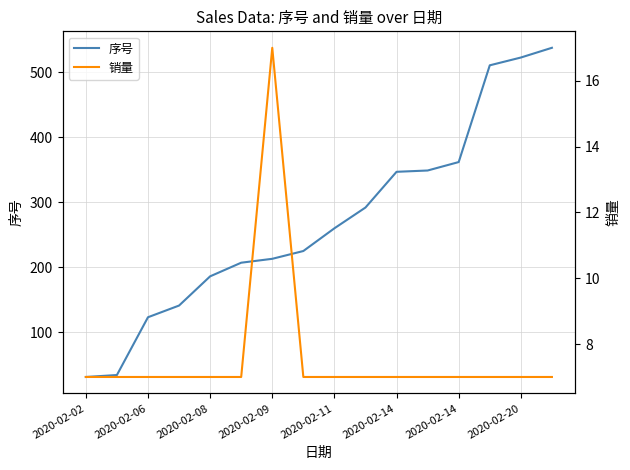

Does the chart display data point markers on the line(s)?

No